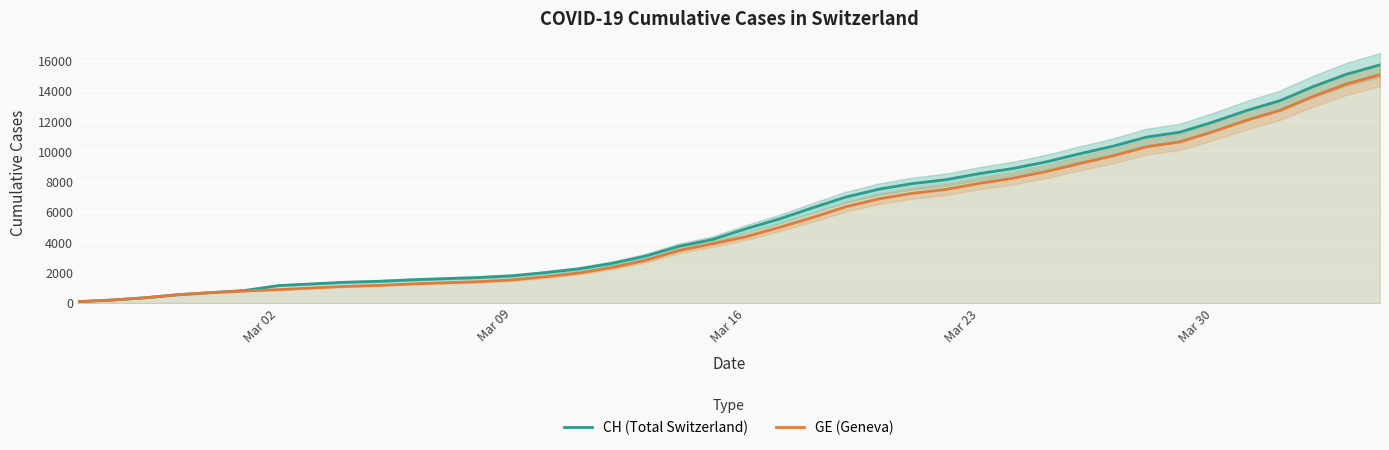

List the series in order of their overall mean, lowest first.

GE (Geneva), CH (Total Switzerland)